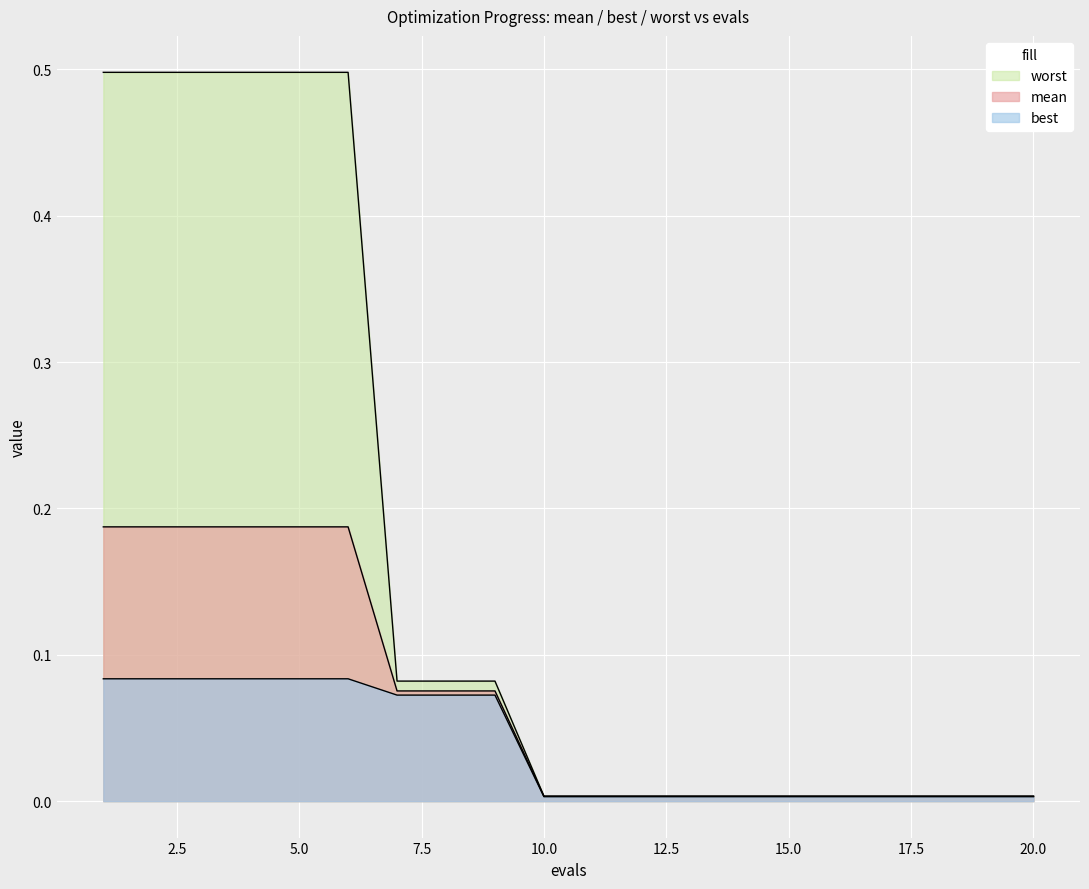

Is it true that worst equals 0.0 at 13?

True